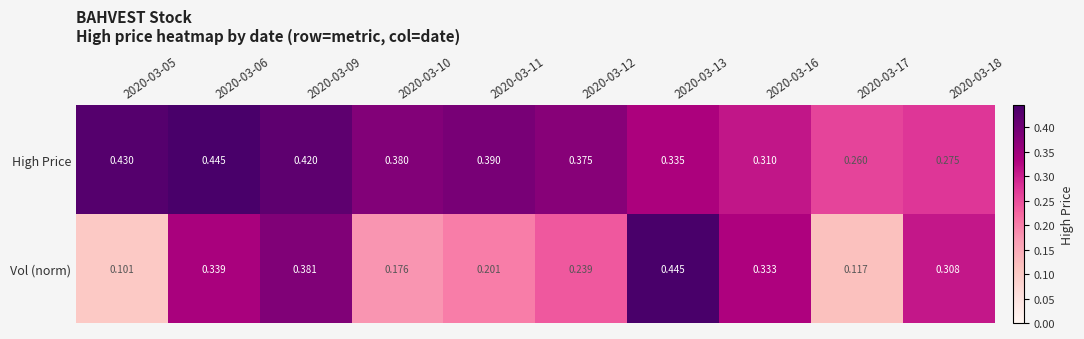

Which series has the largest total across all categories?

High Price